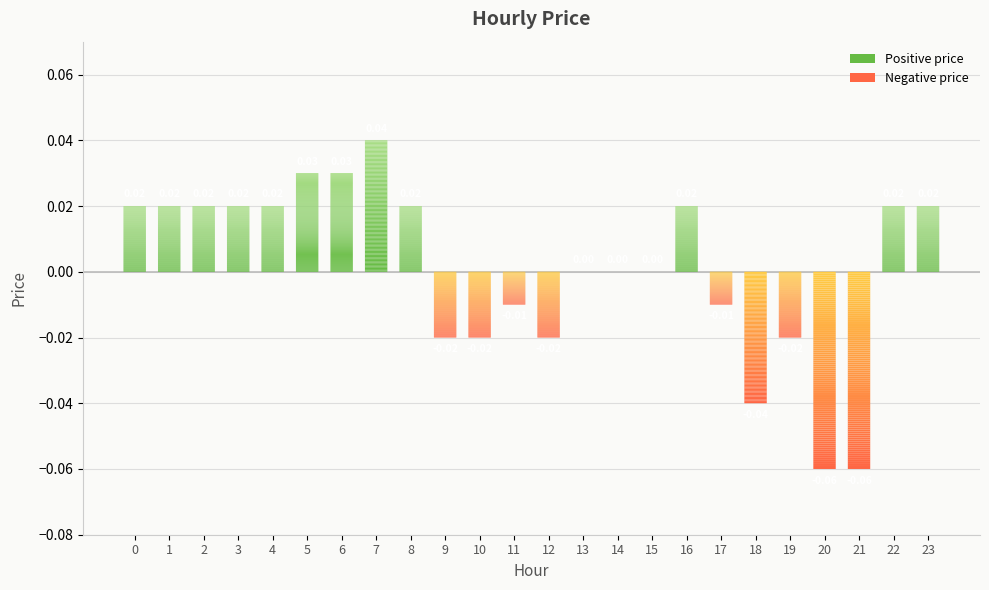

Between 7 and 3, which is larger?

7